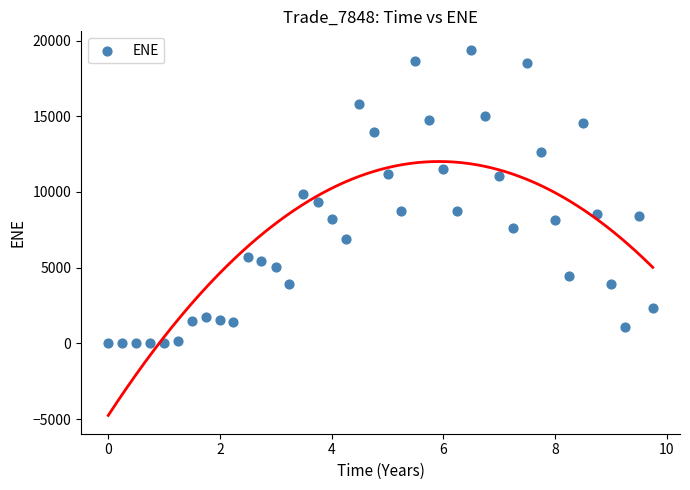

What is the range of Y values (max minus min)?

19399.4